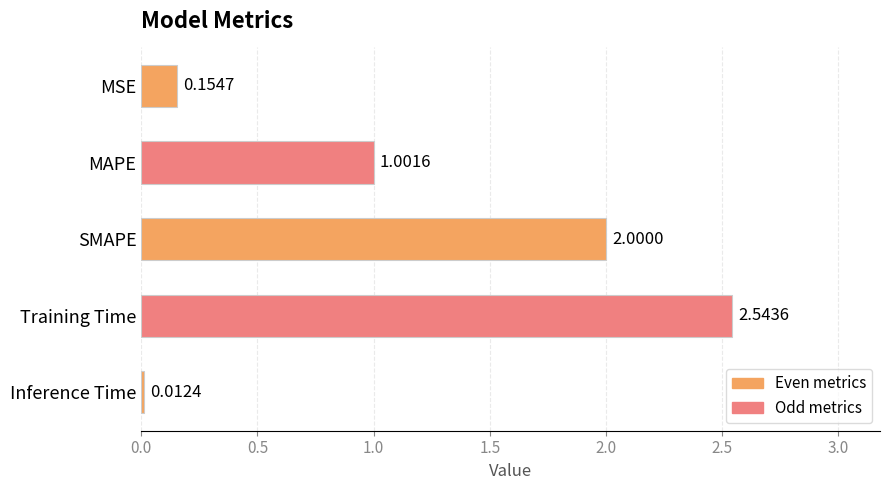

Between SMAPE and Inference Time, which is larger?

SMAPE